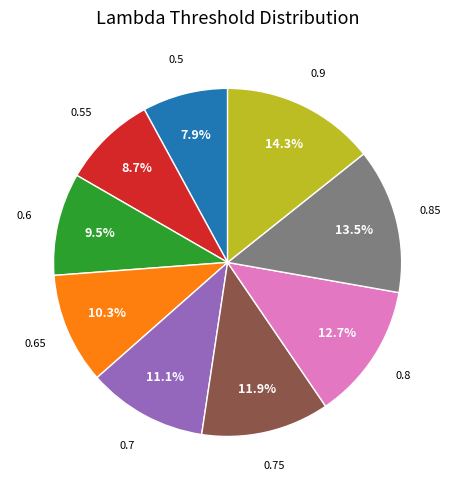

Is there any slice that represents more than half of the pie?

No